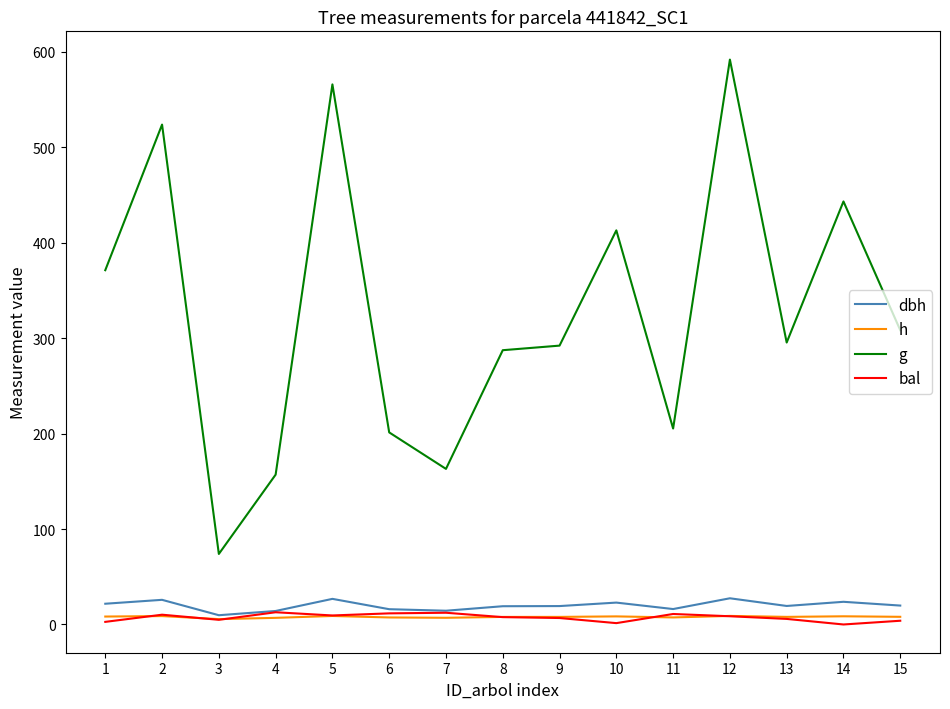

What is the maximum value shown in the chart?

592.0